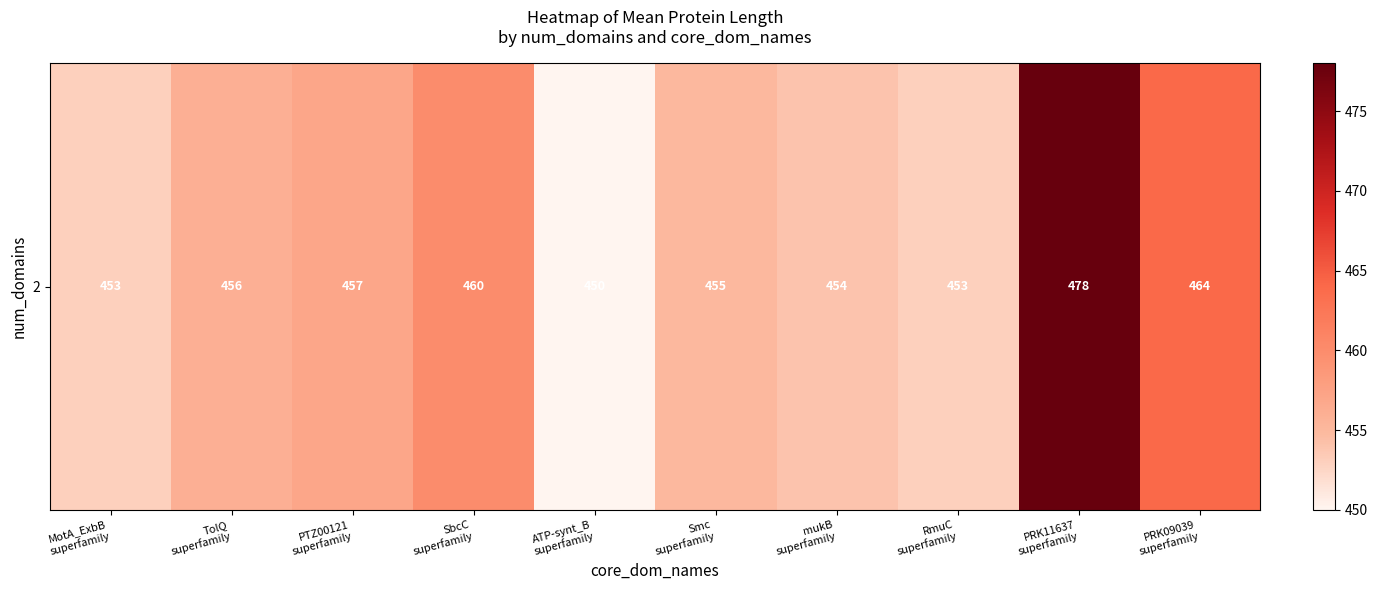

How many values are below 456?

5